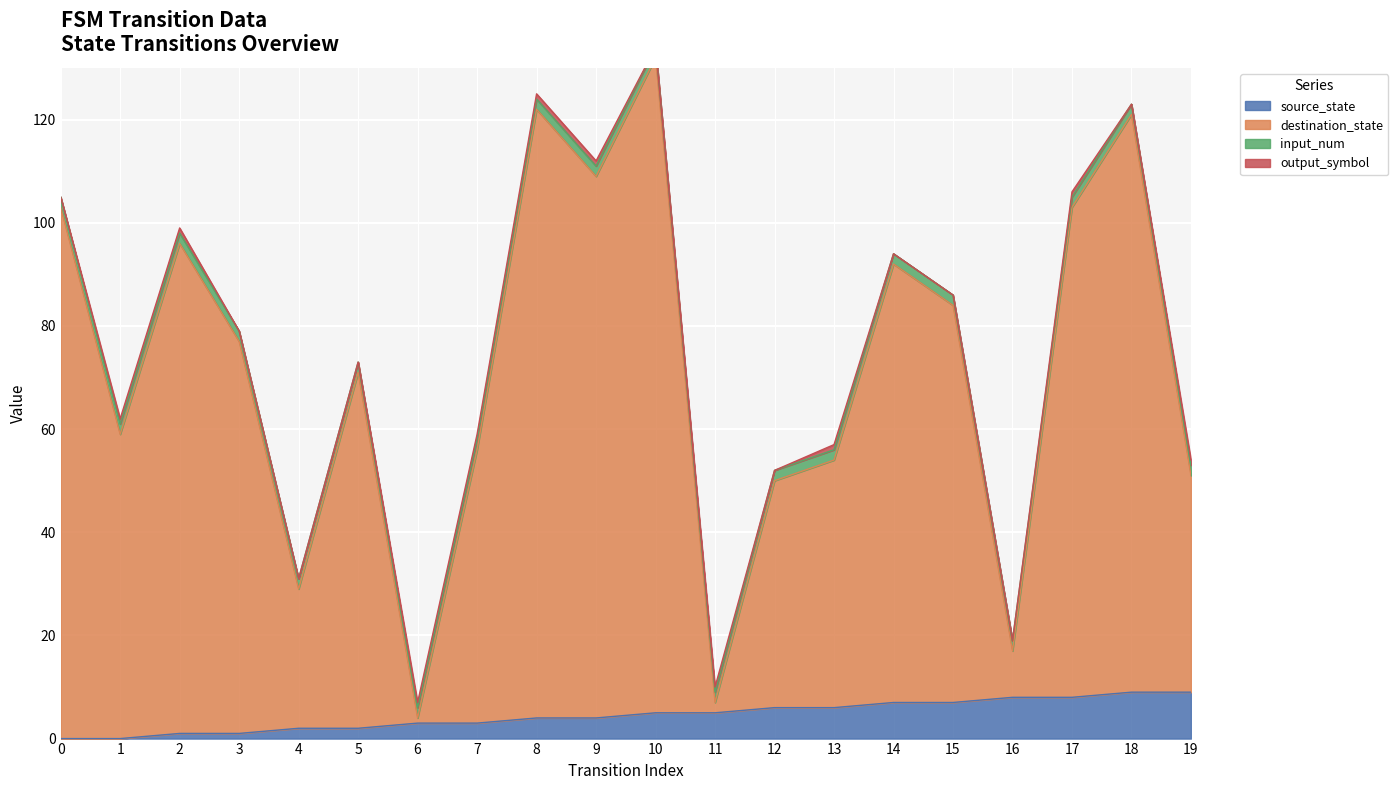

What is the sum of the destination_state values at 3 and 16?

94